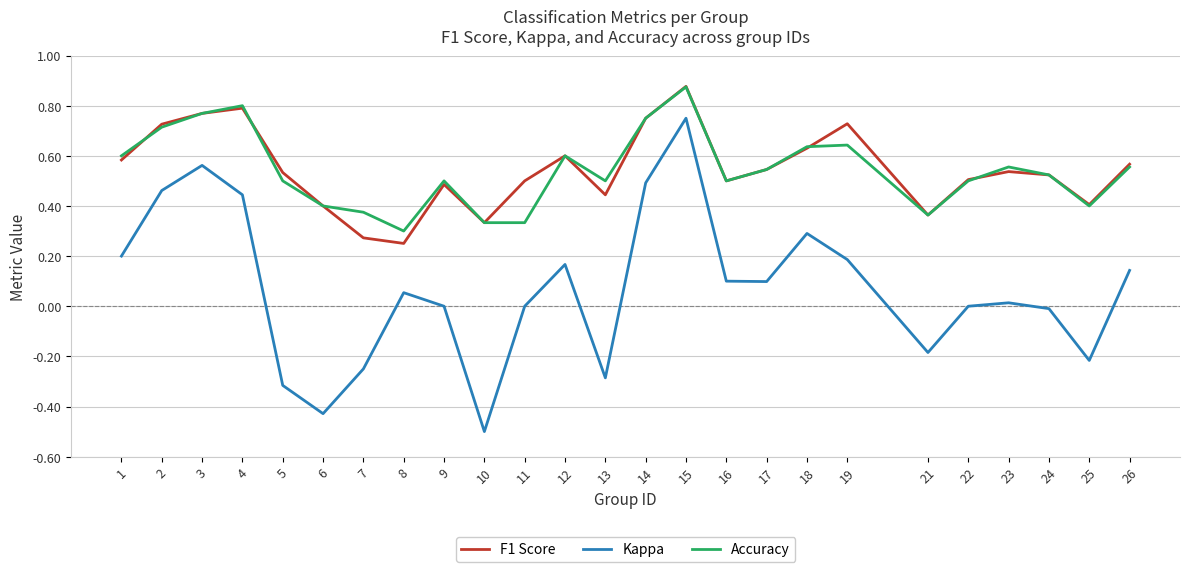

True or false: F1 Score has more than 1 points higher than both neighbors.

True